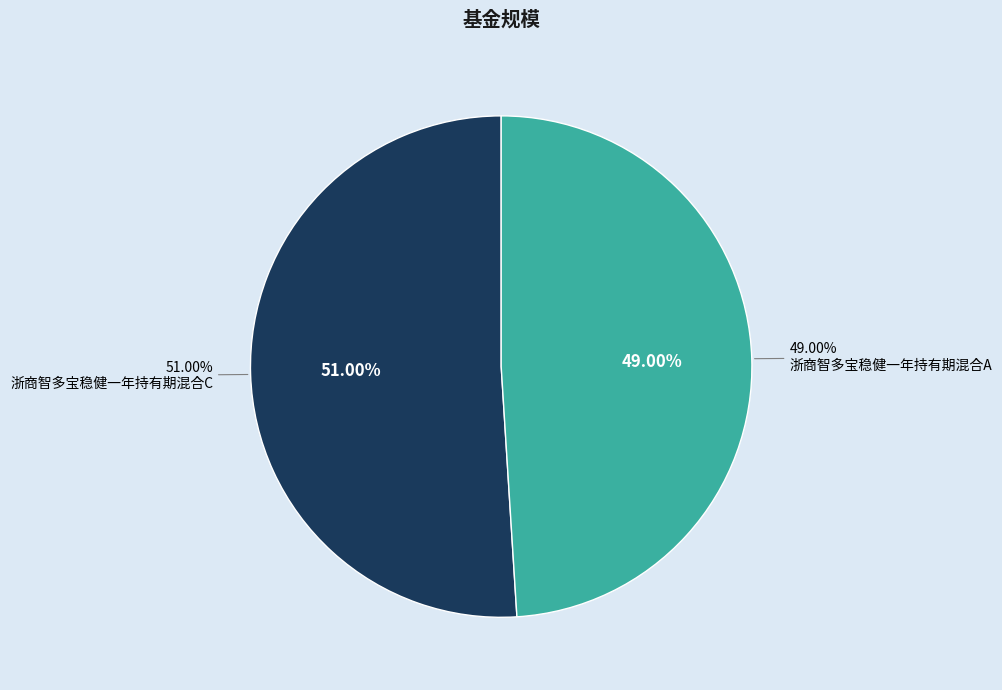

How many segments does this pie chart have?

2